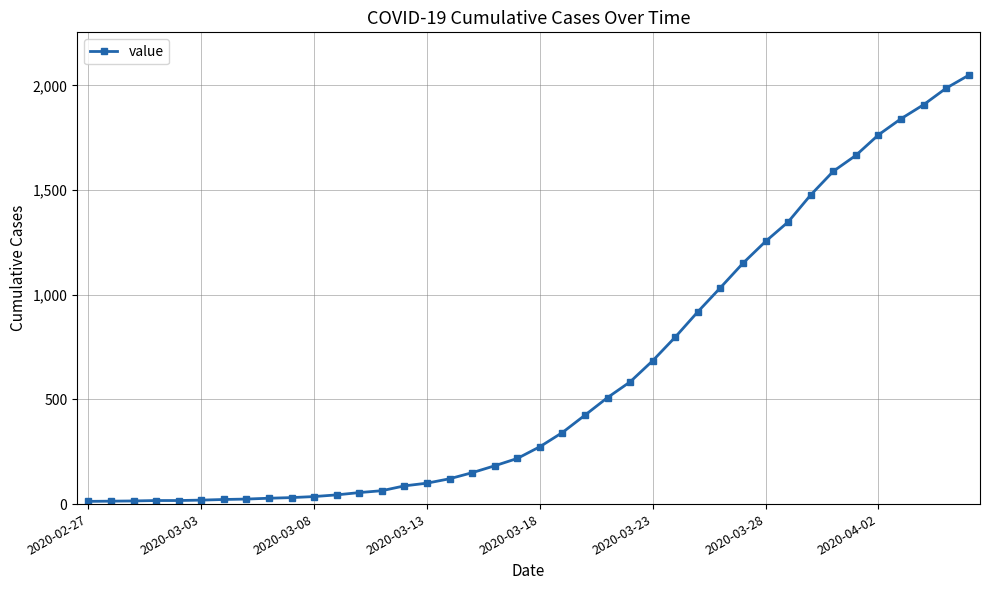

What is the maximum value shown in the chart?

2049